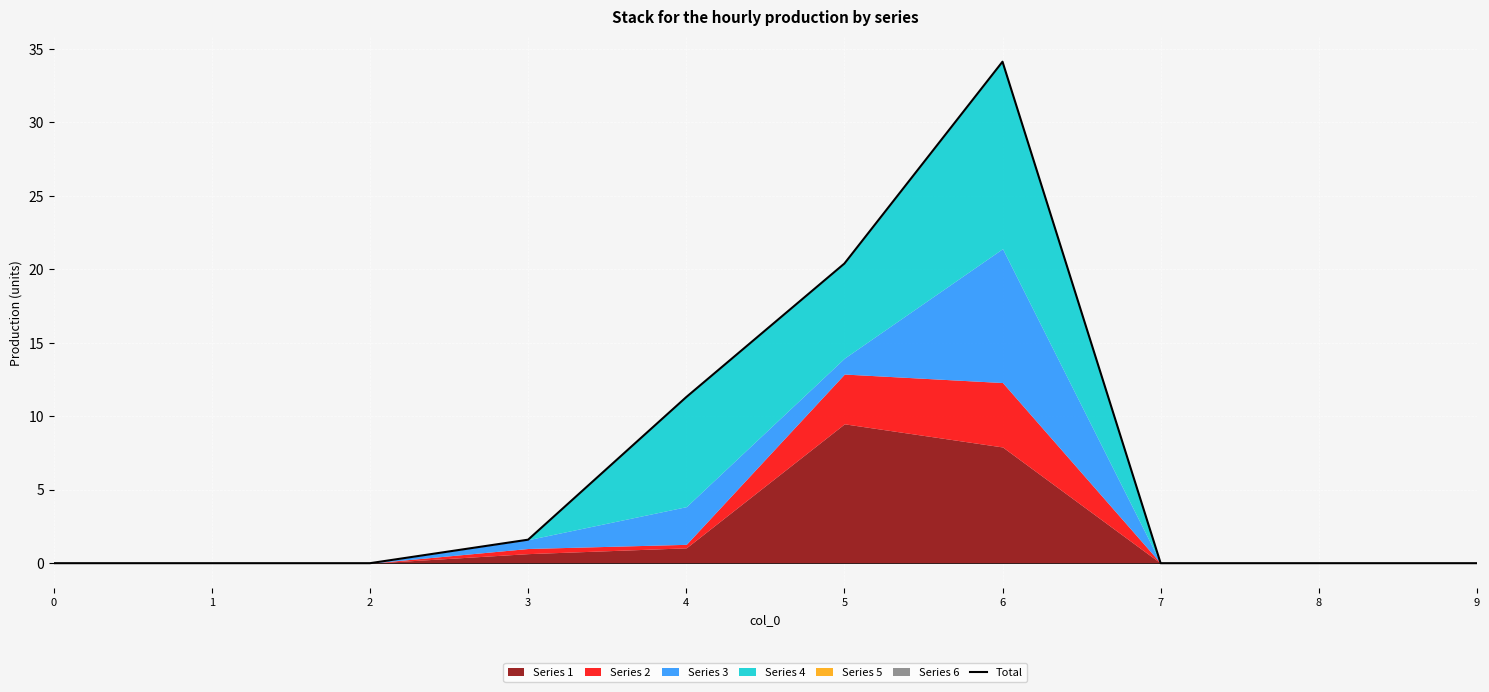

List the labels in order of value, largest first.

6, 5, 4, 3, 0, 1, 2, 7, 8, 9